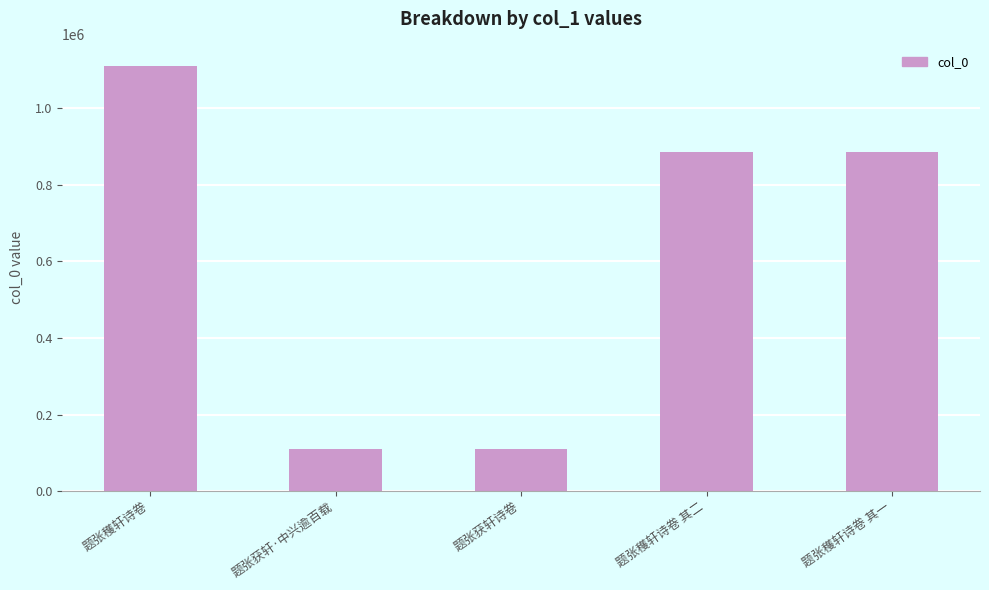

Which has a higher value, 题张穫轩诗卷 or 题张穫轩诗卷 其二?

题张穫轩诗卷